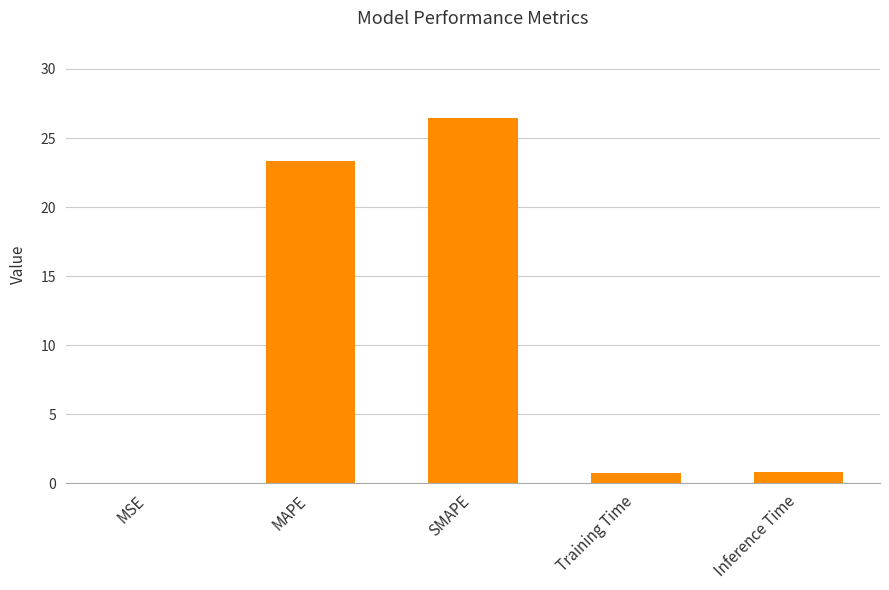

What is the greatest value displayed?

26.5